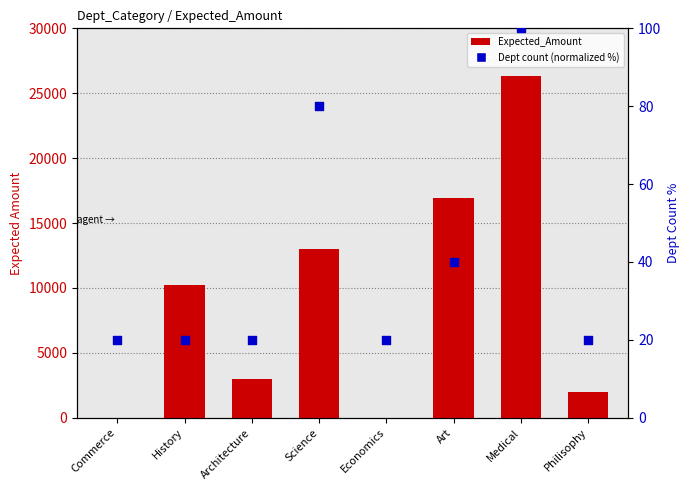

At how many categories does at least one series exceed 25738?

1